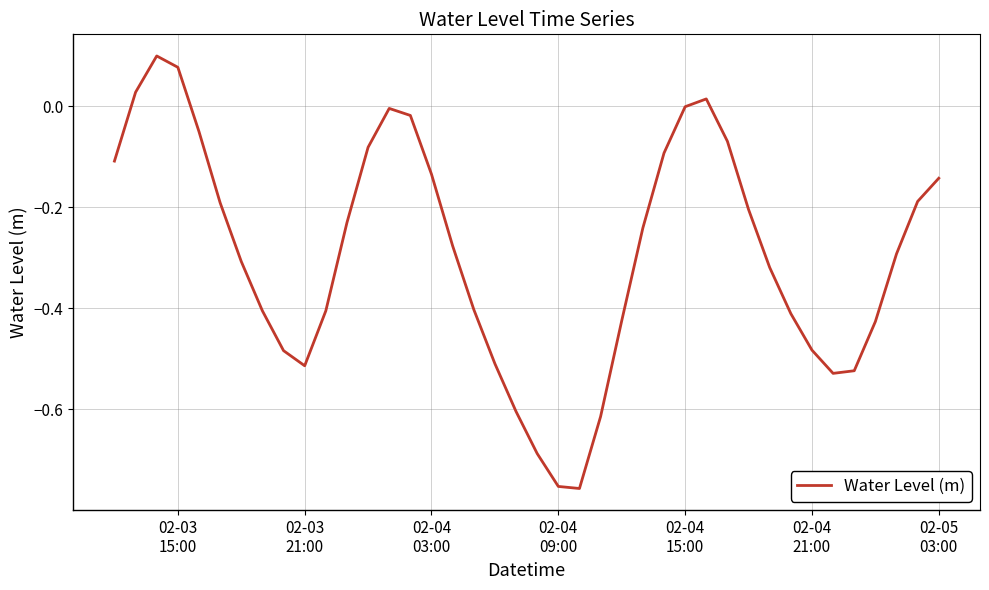

What is the difference between the maximum and minimum values?

0.9